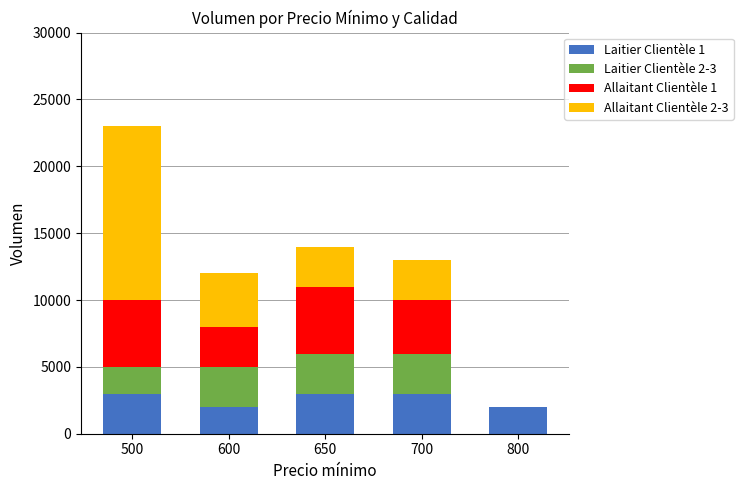

What is the total value across all series at 600?

12000